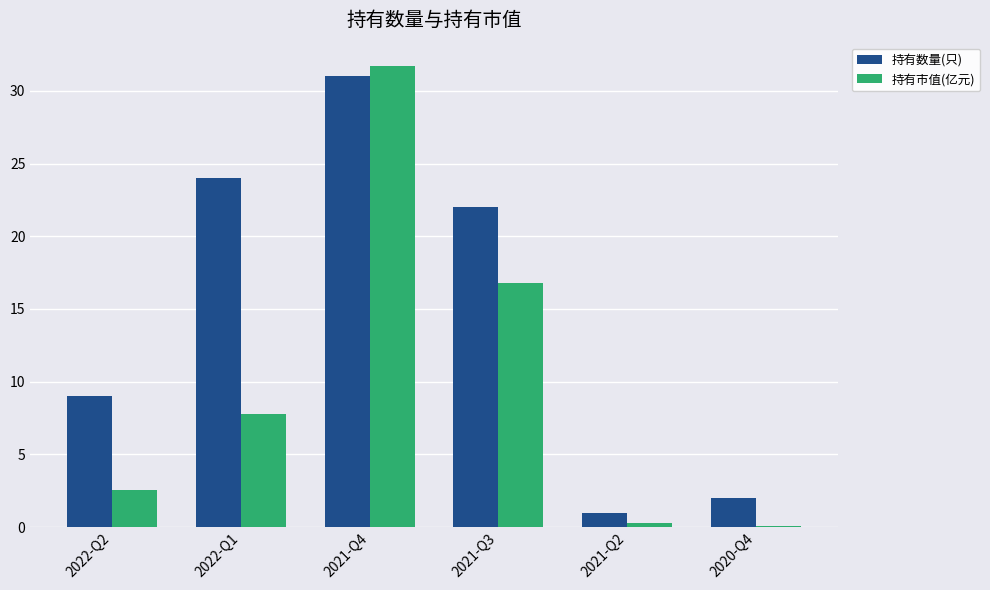

What is the sum of all 持有数量(只) values?

89.0